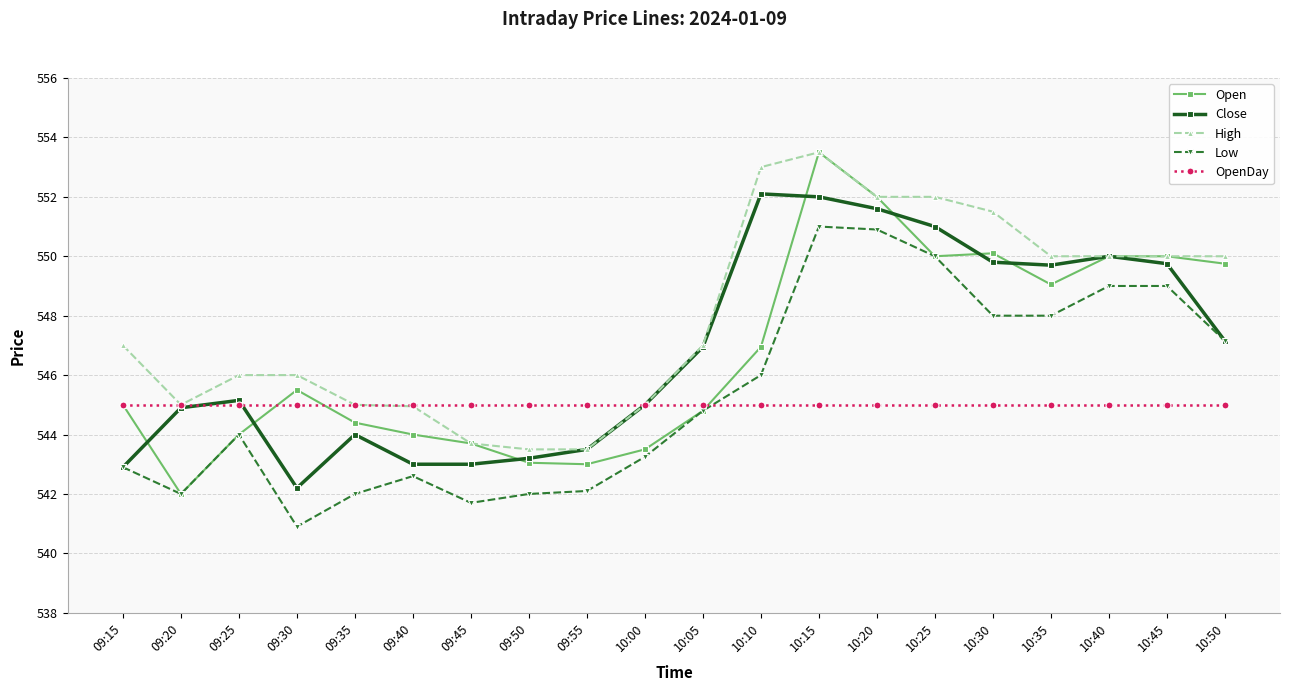

How many series are shown in this chart?

5